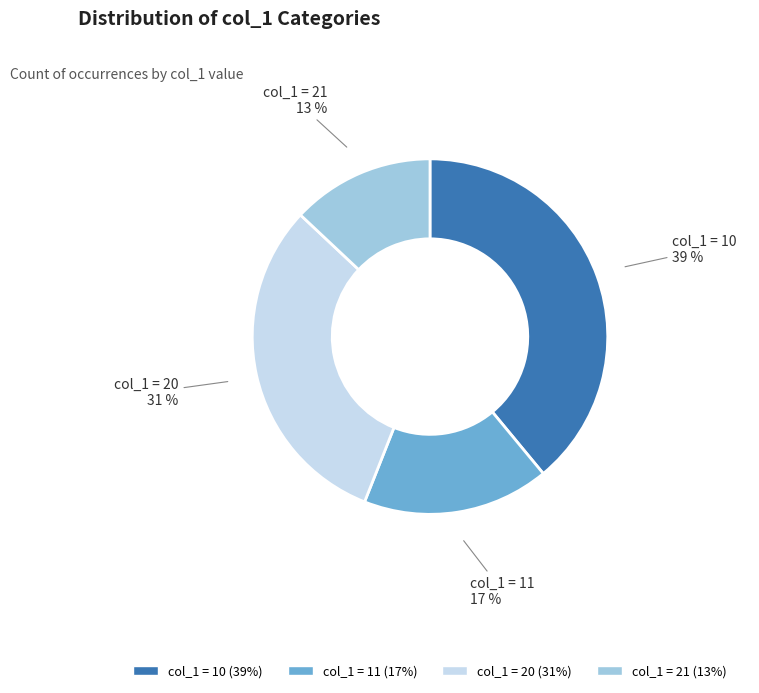

Is the sum of col_1 = 11 and col_1 = 10 greater than half?

Yes